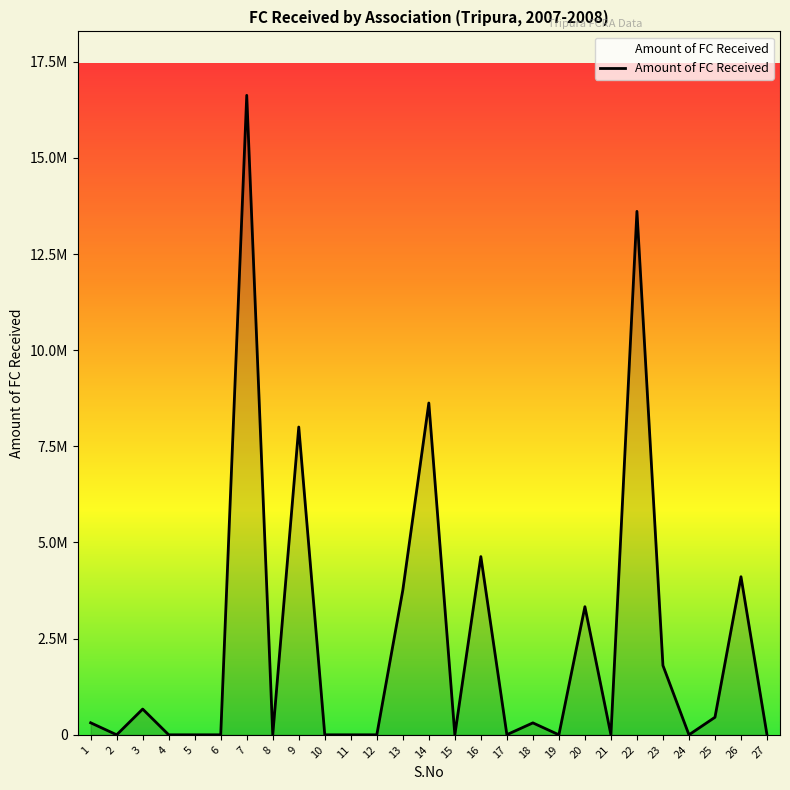

List the labels in order of value, largest first.

7, 22, 14, 9, 16, 26, 13, 20, 23, 3, 25, 1, 18, 17, 2, 4, 5, 6, 8, 10, 11, 12, 15, 19, 21, 24, 27